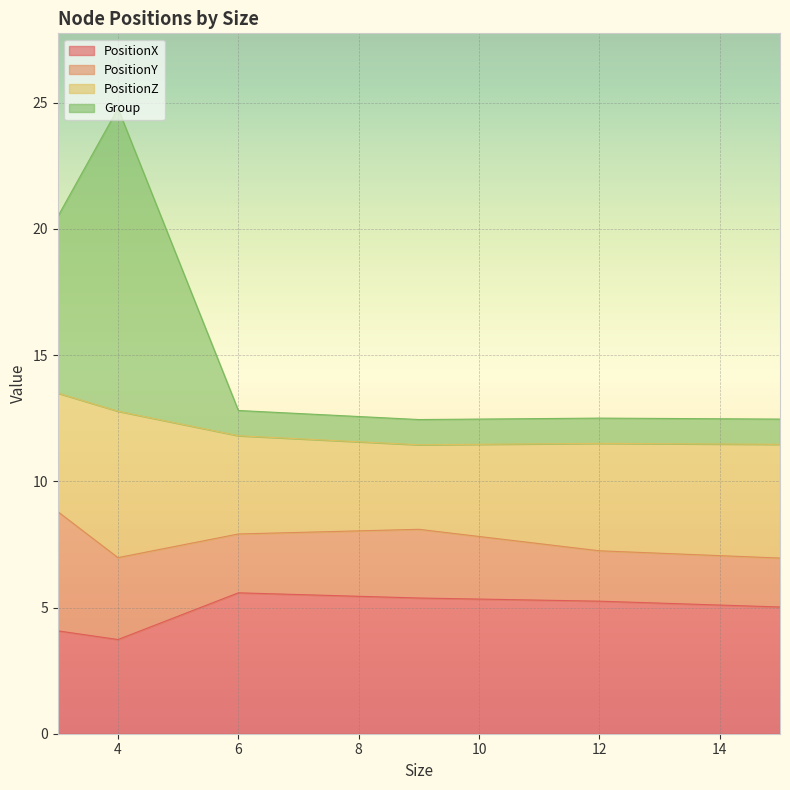

Which series has the largest range (max minus min)?

Group